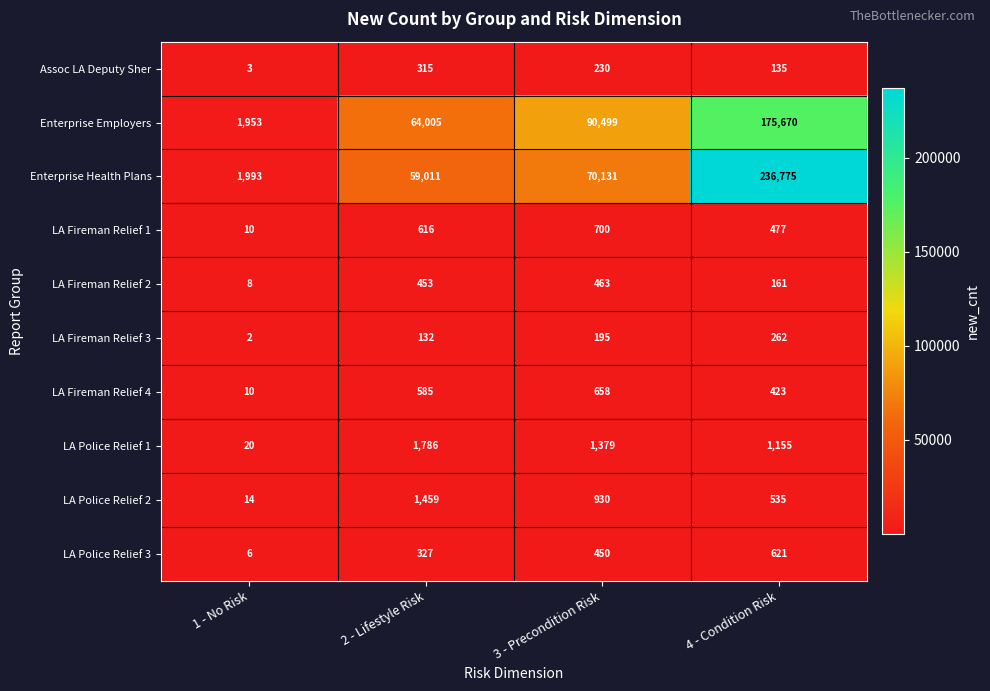

Is the value of LA Fireman Relief 2 at 4 - Condition Risk greater than the value of Assoc LA Deputy Sher at 3 - Precondition Risk?

No